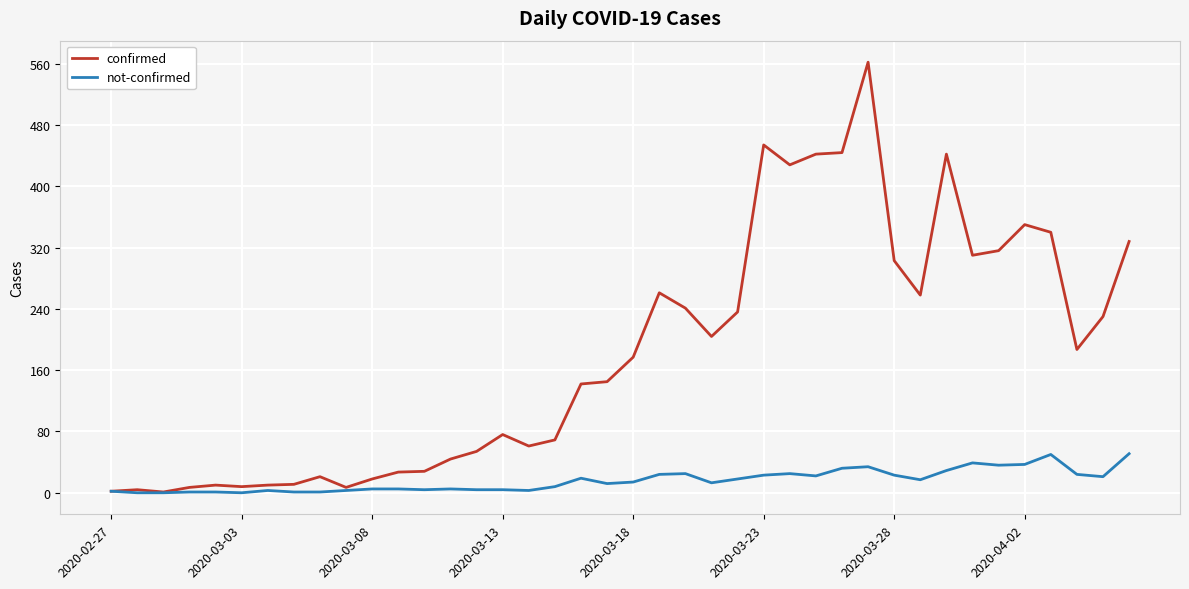

Which series has the largest range (max minus min)?

confirmed